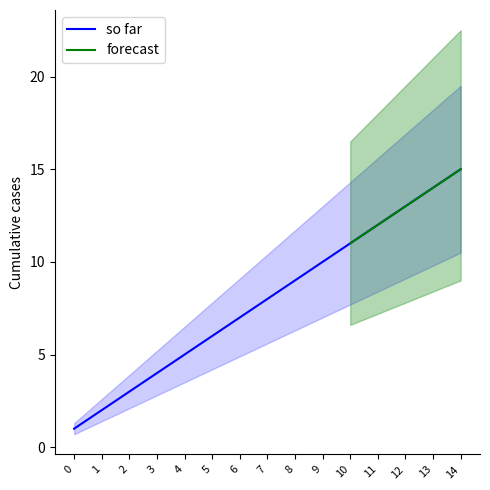

Reading left to right, extract all data points from this chart.

1	2	3	4	5	6	7	8	9	10	11	12	13	14	15